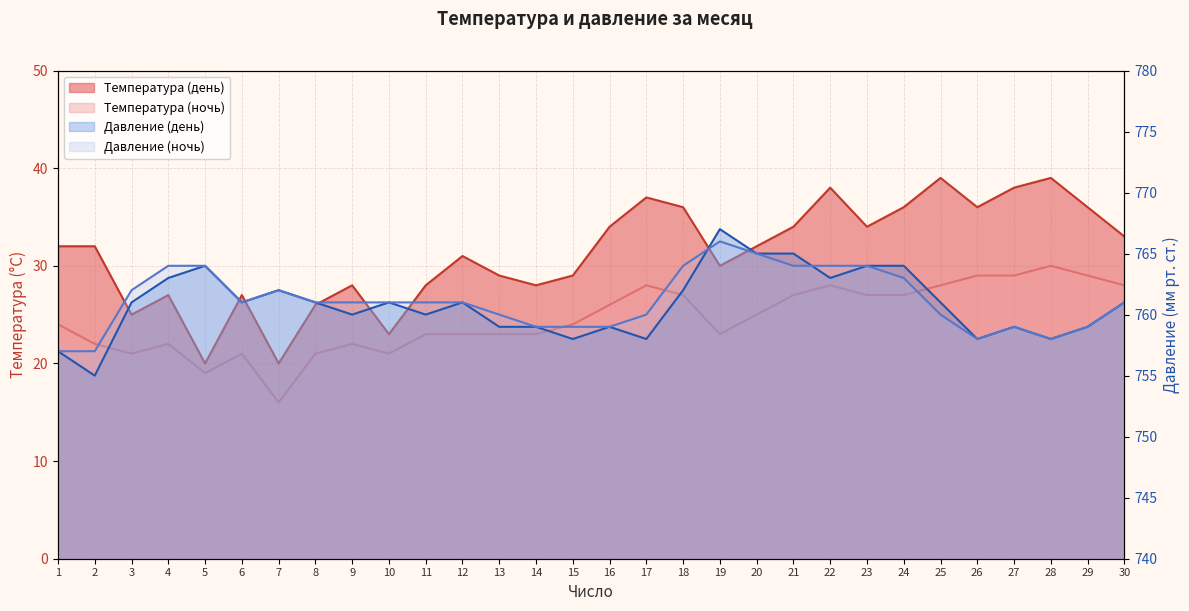

Rank the series by their maximum value, from highest to lowest.

Давление (день), Давление (ночь), Температура (день), Температура (ночь)